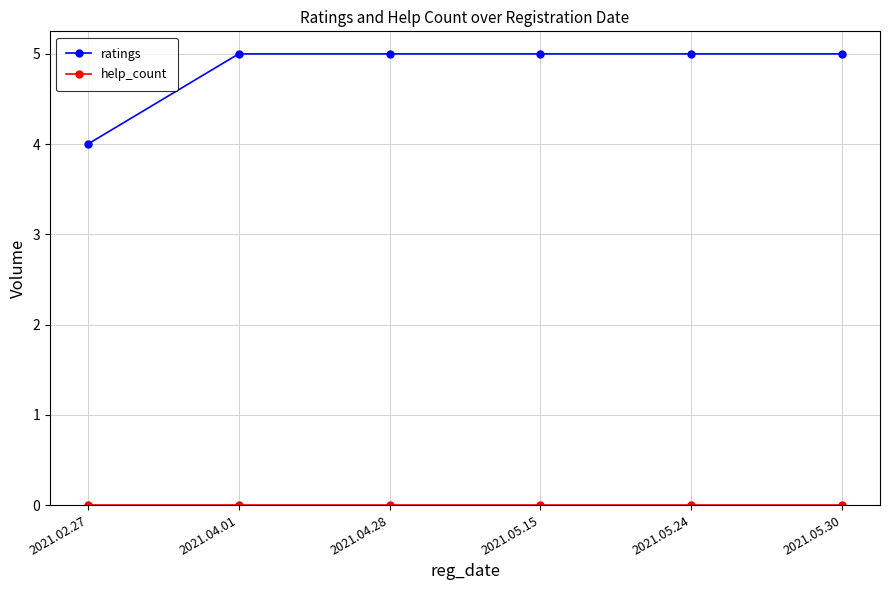

What is the total value across all series at 2021.05.30?

5